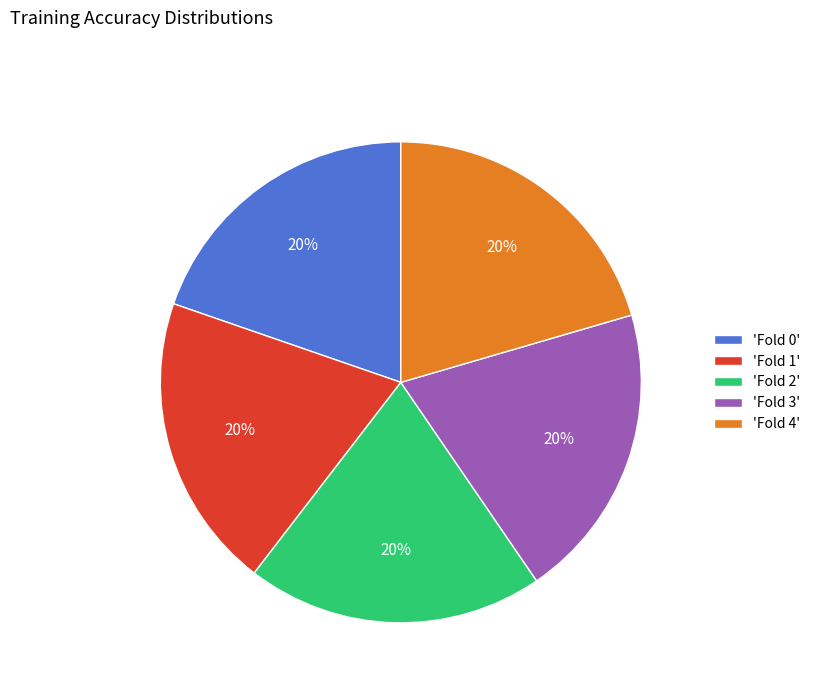

Does any single category account for the majority?

No